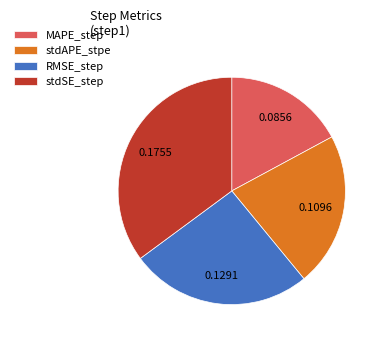

Do MAPE_step and RMSE_step together represent more than half of the pie?

No